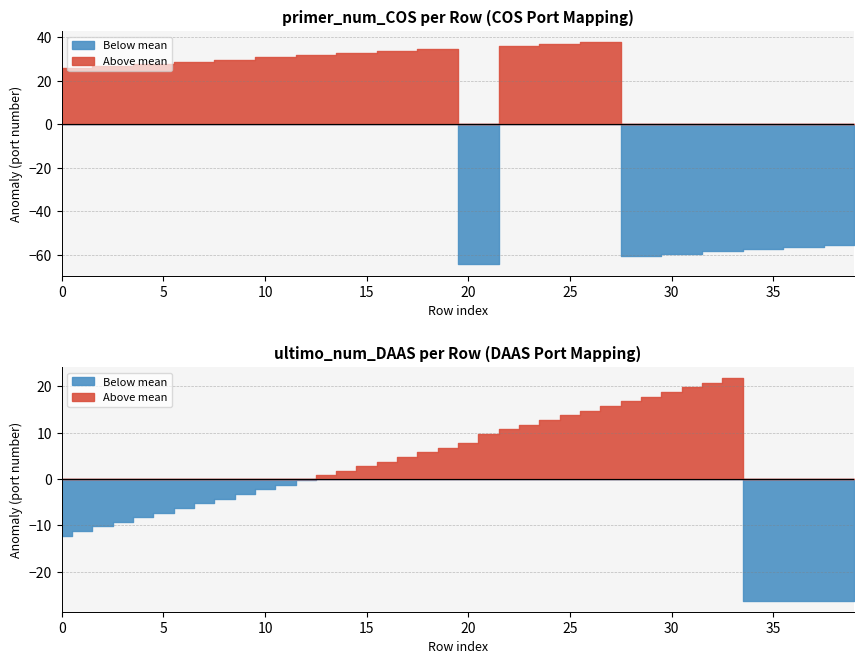

What is the change in value from 28 to 32?

+2